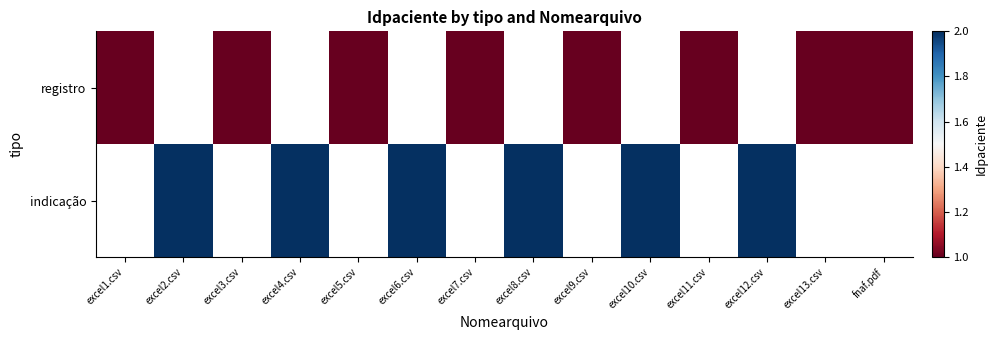

Is the value of registro at excel1.csv greater than the value of indicação at excel7.csv?

No